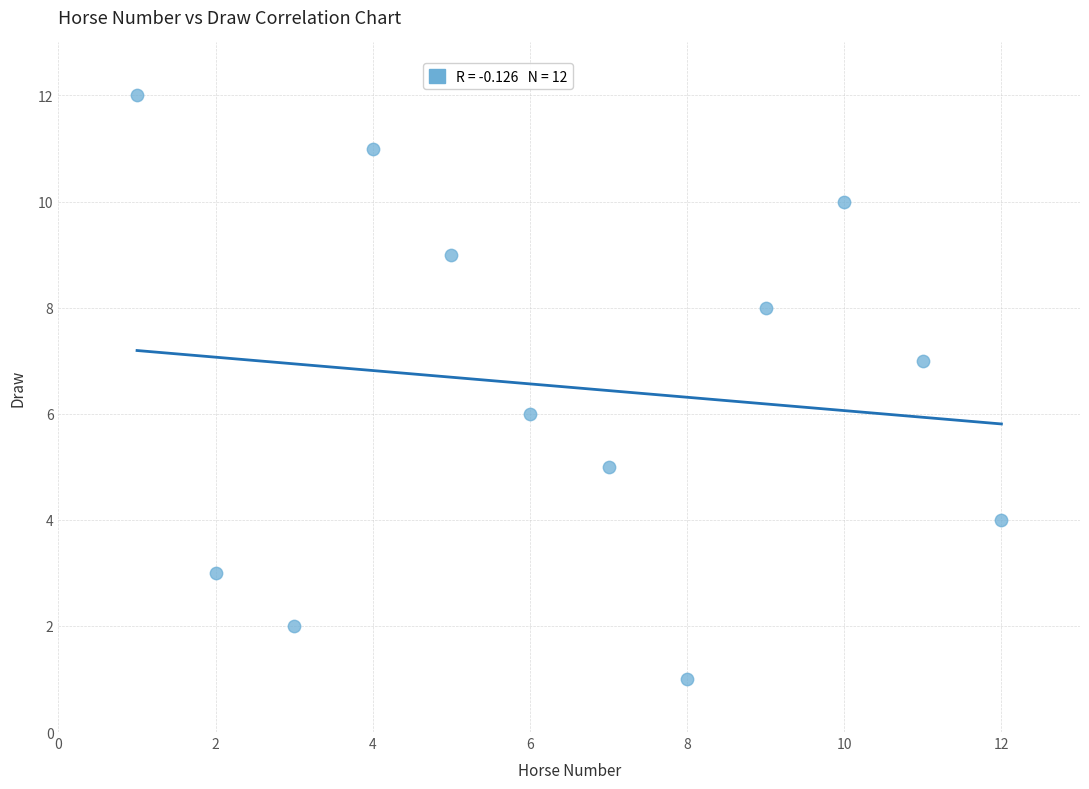

What is the range of X values (max minus min)?

11